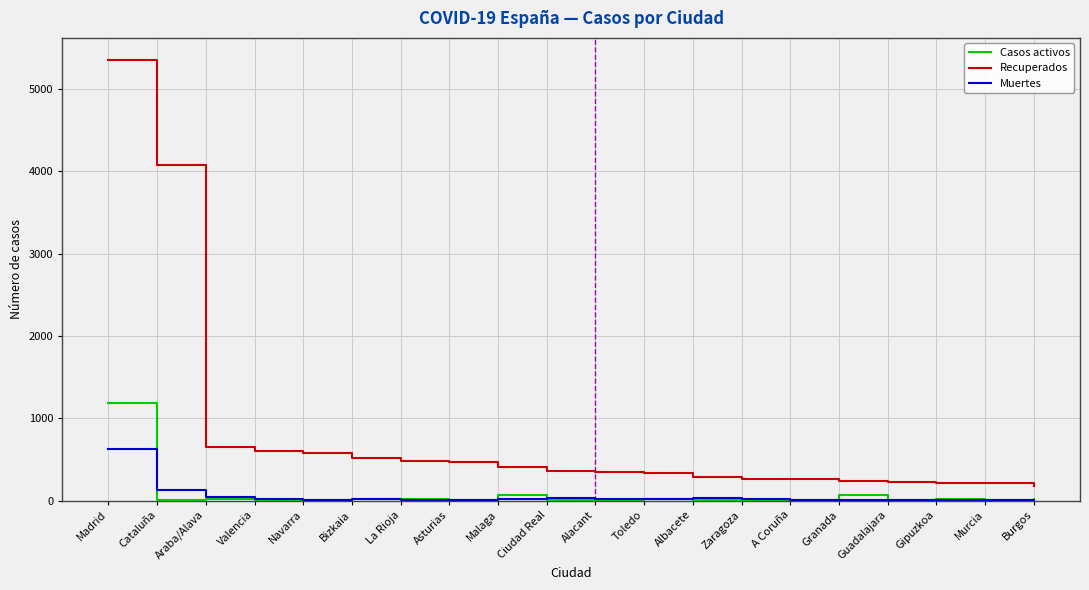

What is the average value of the Muertes series?

51